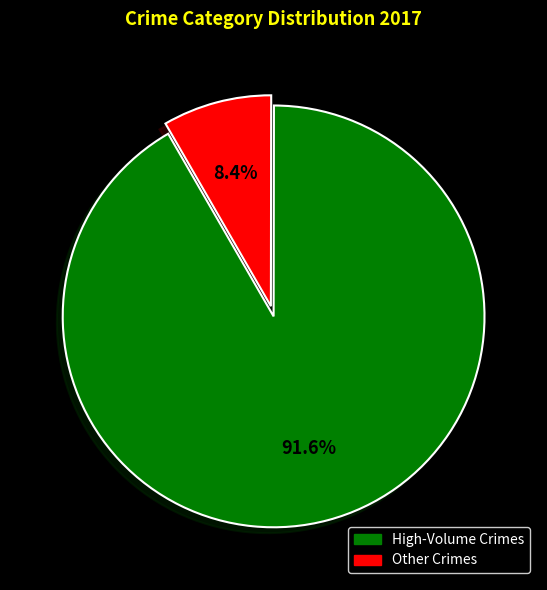

Is there a majority slice in this chart?

Yes